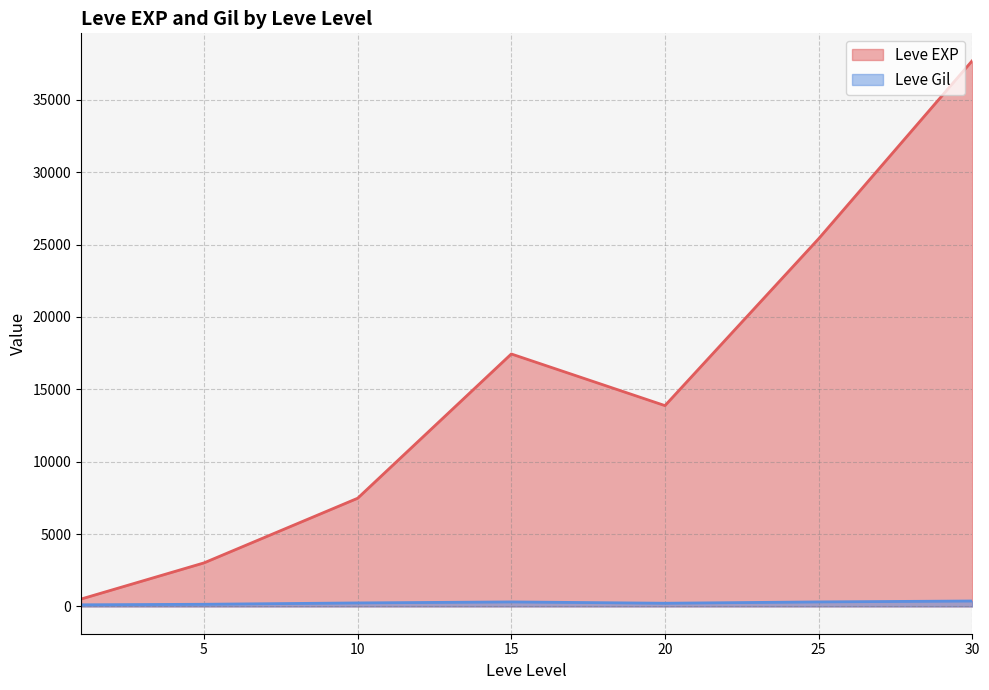

Is the value of Leve Gil at 10 greater than the value of Leve EXP at 10?

No